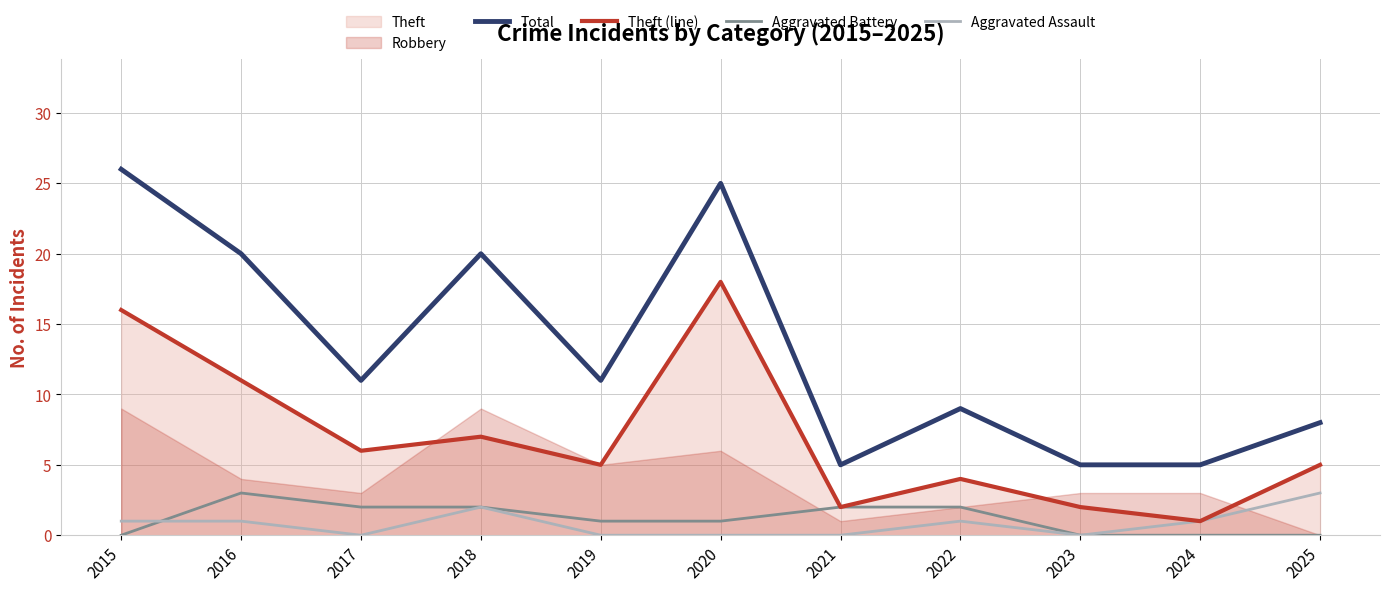

At which category does Aggravated Assault reach its first local valley?

2017